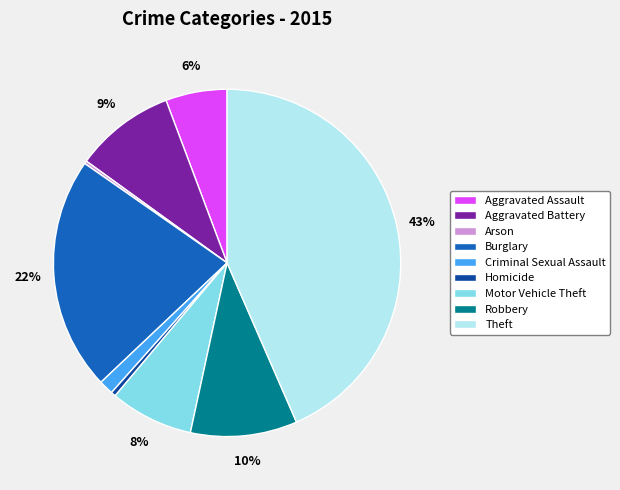

Which slice is the largest?

Theft